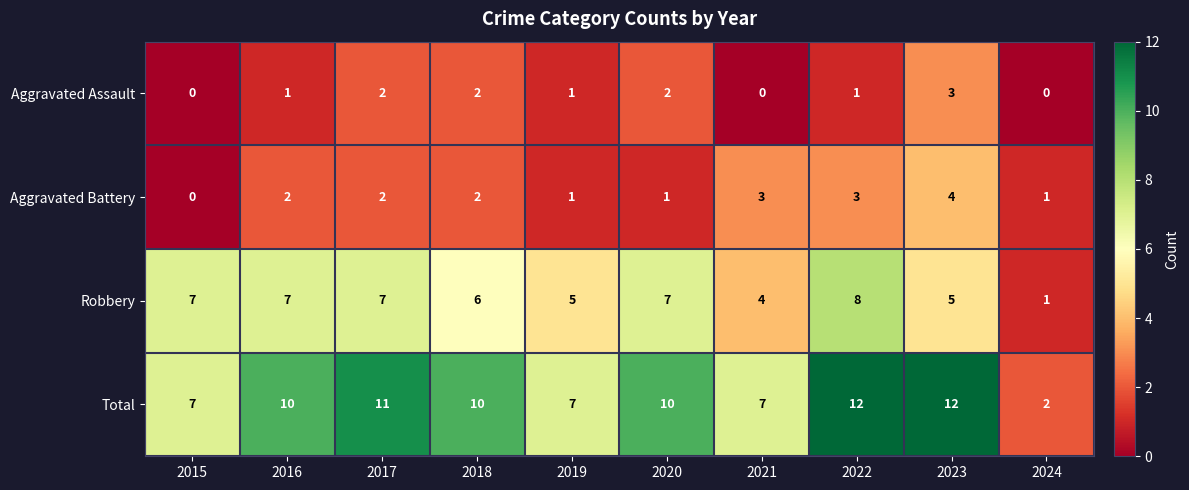

Is the value of Aggravated Assault at 2016 greater than the value of Total at 2015?

No